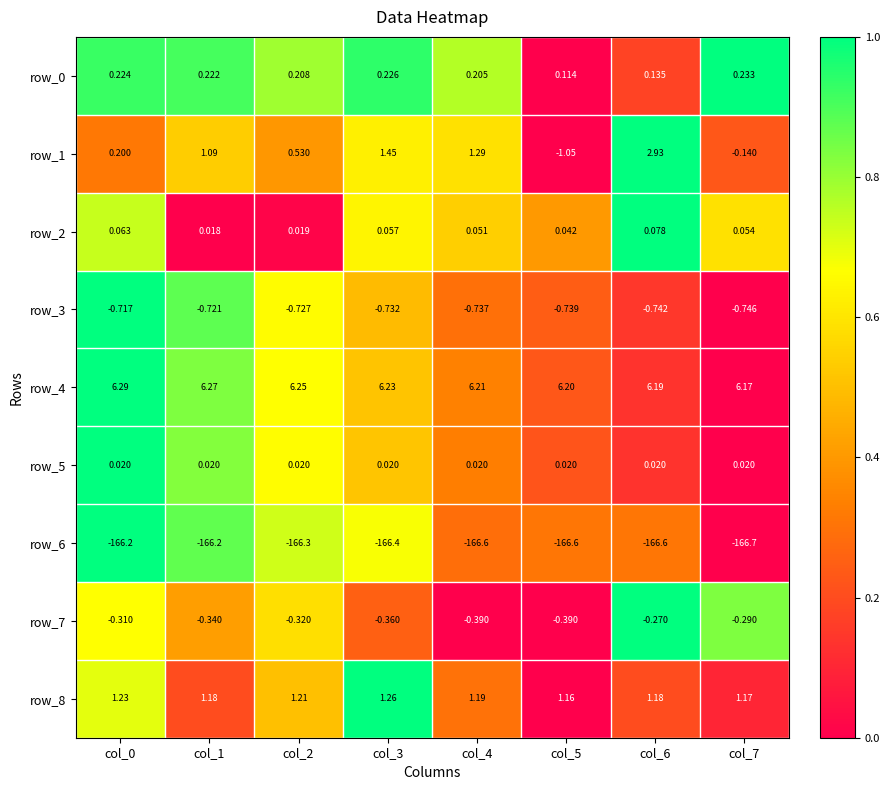

Is the value of row_3 at col_2 greater than the value of row_1 at col_1?

No